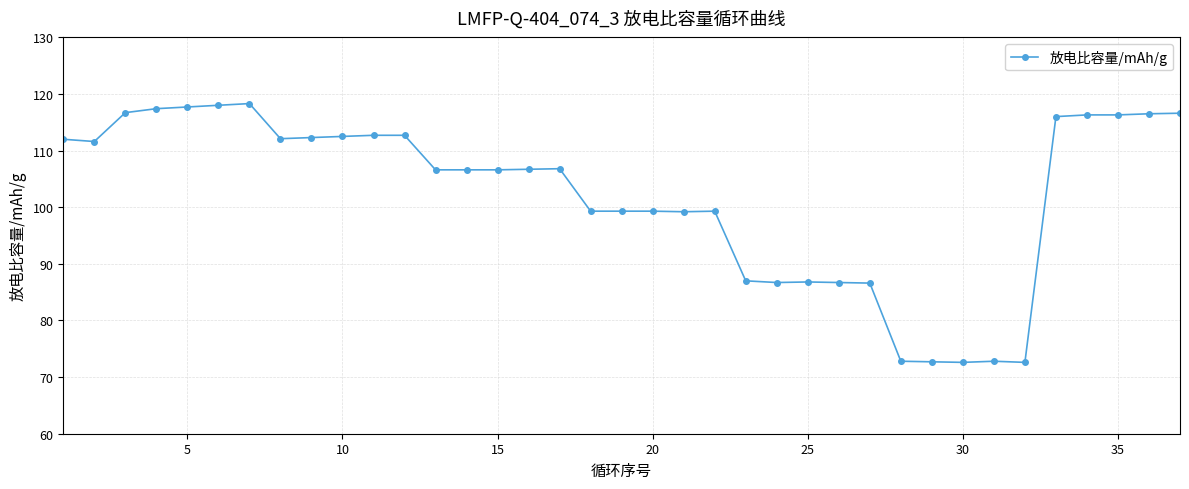

True or false: the data has more than 1 interior local peaks.

True